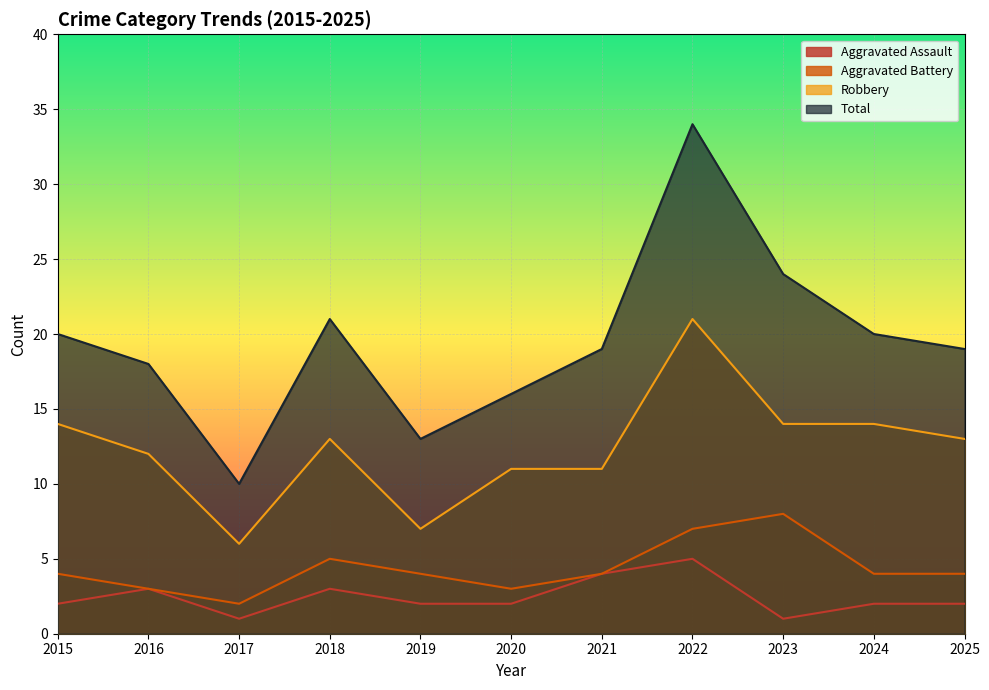

Reading left to right, what are all the values shown in this chart?

Aggravated Assault: 2015=2	2016=3	2017=1	2018=3	2019=2	2020=2	2021=4	2022=5	2023=1	2024=2	2025=2
Aggravated Battery: 2015=4	2016=3	2017=2	2018=5	2019=4	2020=3	2021=4	2022=7	2023=8	2024=4	2025=4
Robbery: 2015=14	2016=12	2017=6	2018=13	2019=7	2020=11	2021=11	2022=21	2023=14	2024=14	2025=13
Total: 2015=20	2016=18	2017=10	2018=21	2019=13	2020=16	2021=19	2022=34	2023=24	2024=20	2025=19